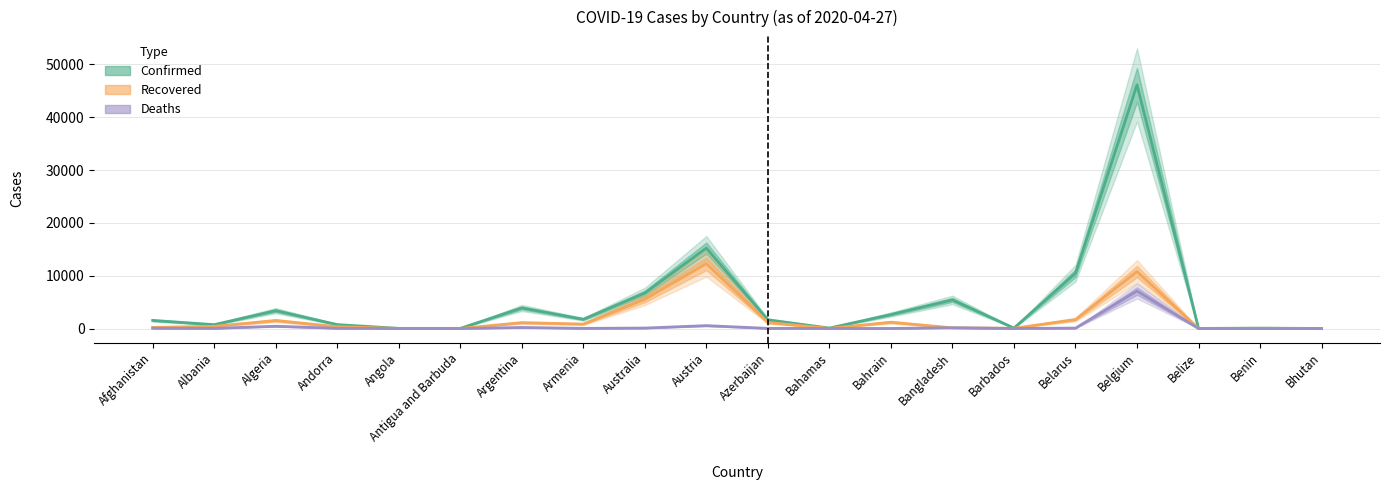

Does the chart have visible grid lines?

Yes